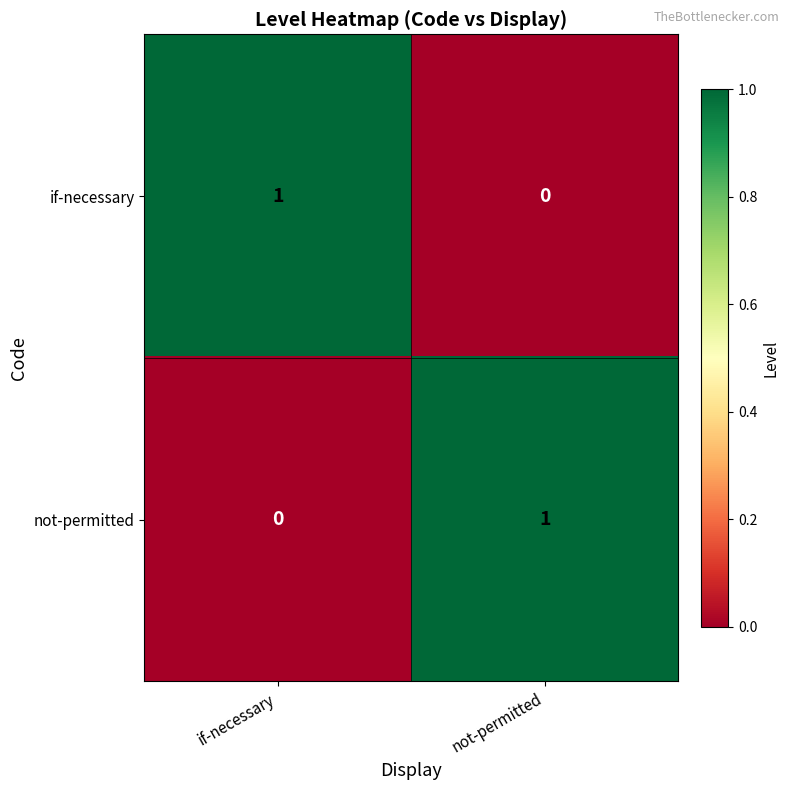

Reading left to right, transcribe all the data shown in this chart.

if-necessary: 1	0
not-permitted: 0	1